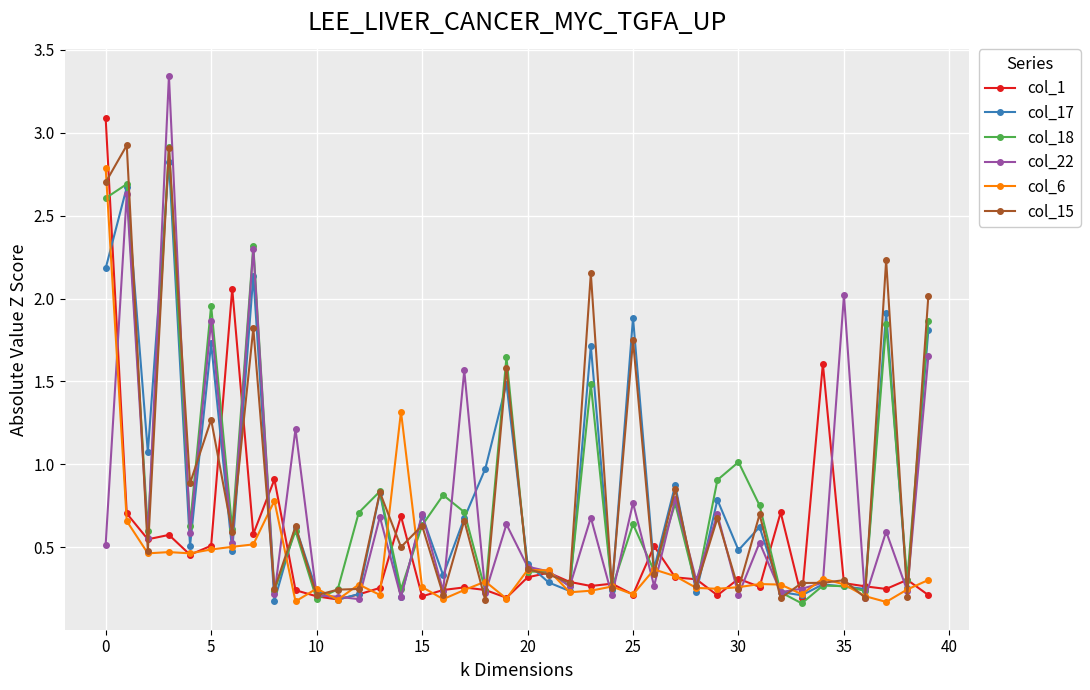

After their last crossing, which series has the higher values: col_15 or col_18?

col_15